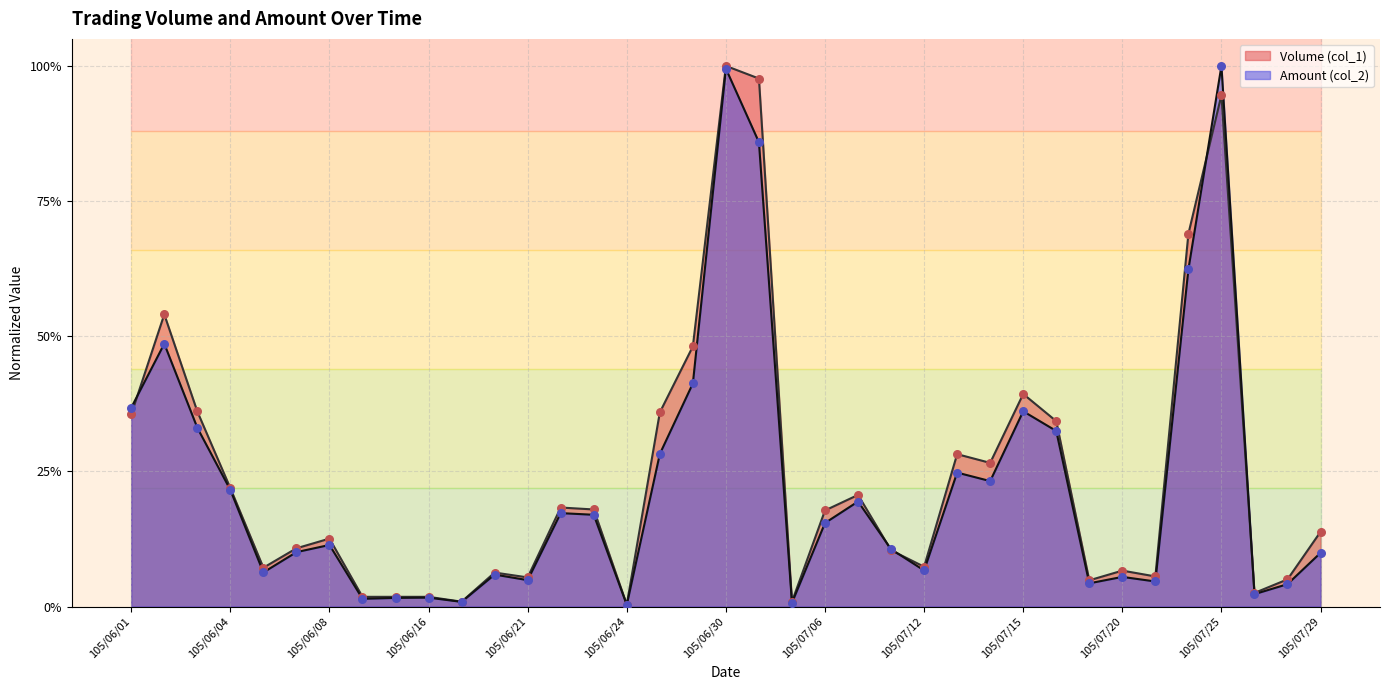

Which series has the widest spread of Y values?

Amount (col_2)